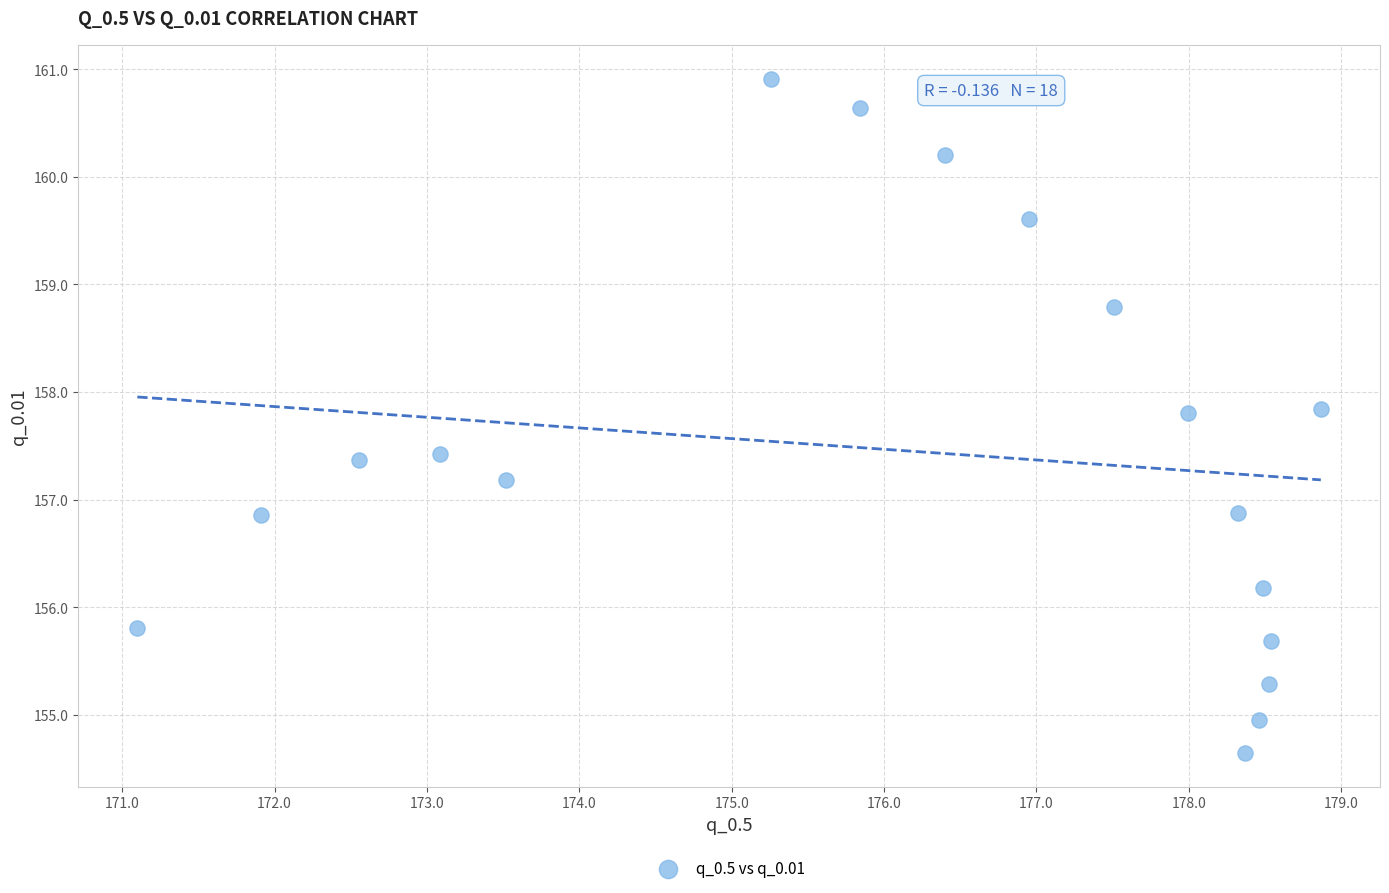

What is the range of X values (max minus min)?

7.8